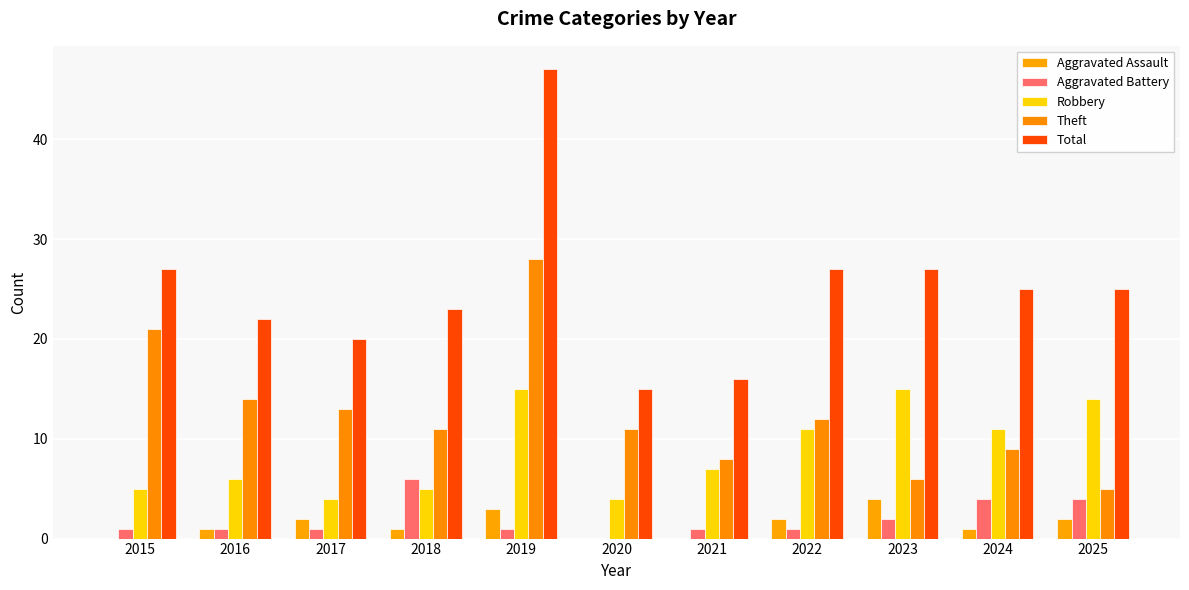

Which series changed the most between 2021 and 2025?

Total